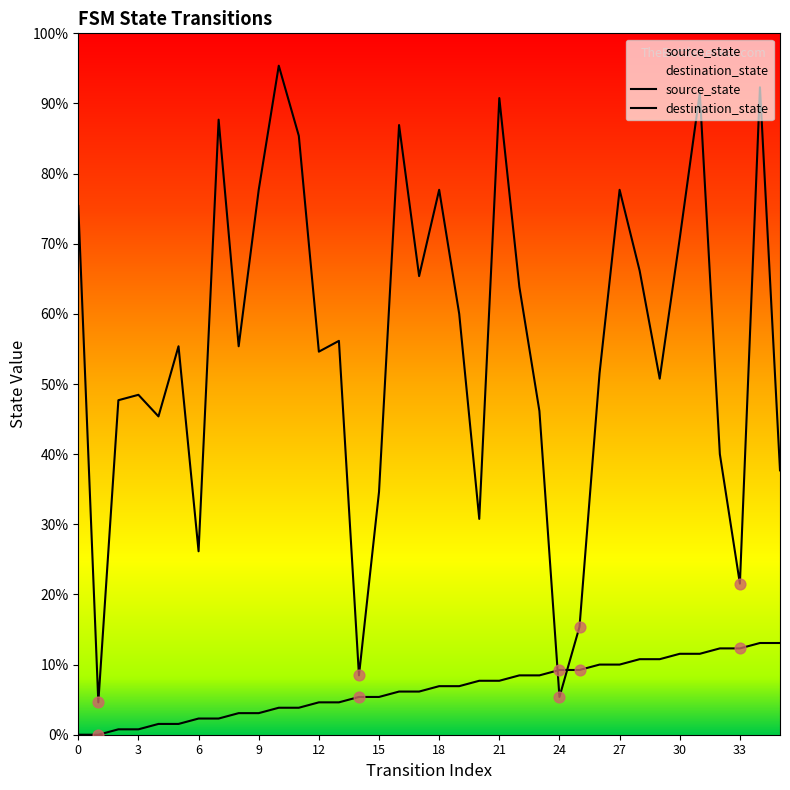

What are all the series names shown in the legend?

source_state, destination_state